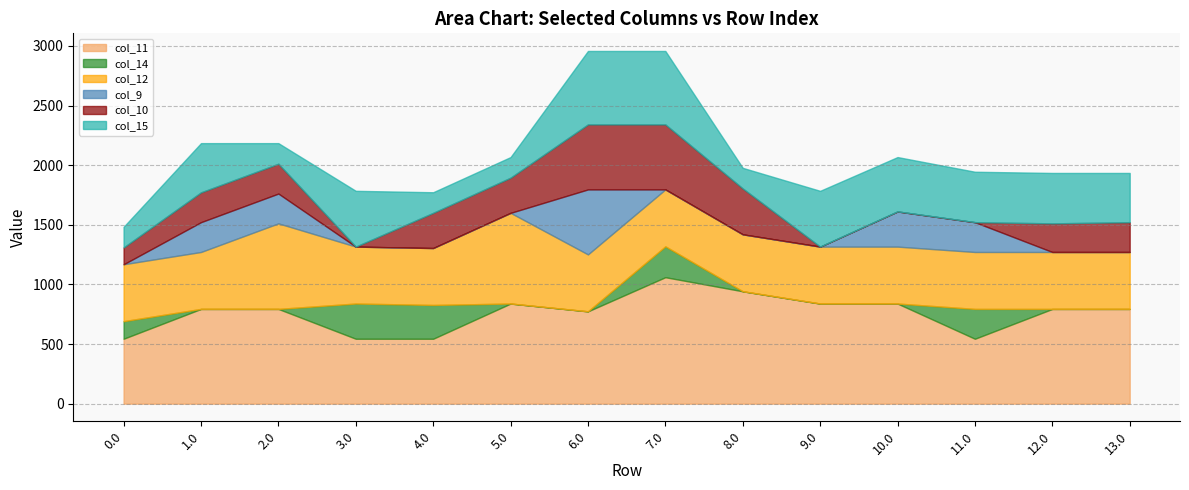

Where is the first local maximum for col_12?

2.0